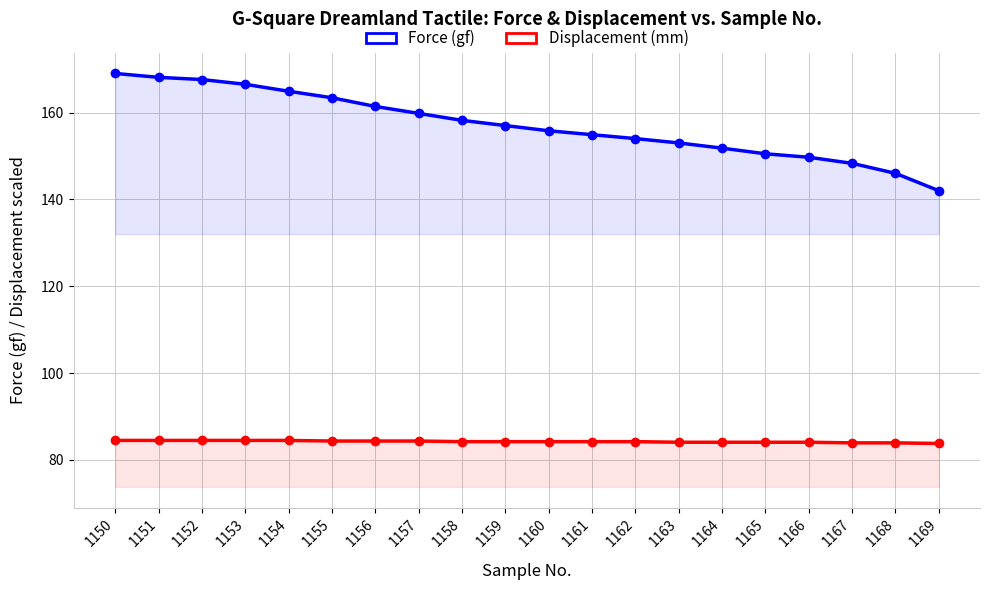

What value does the Force (gf) series have at 1163?

153.0